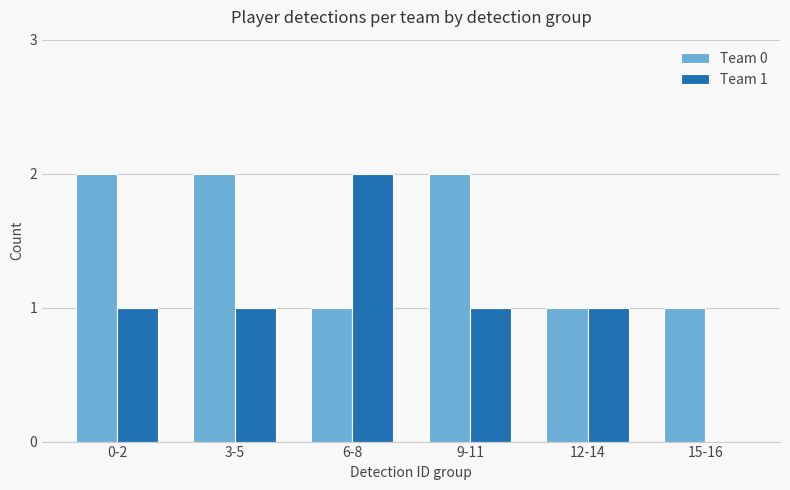

How many data points does each series have?

6